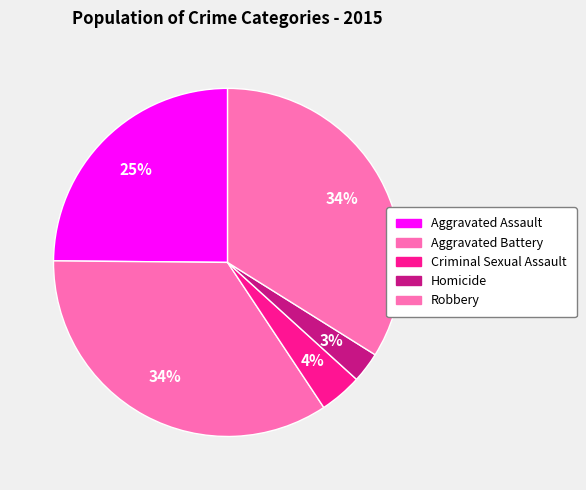

How many slices are in this pie chart?

5